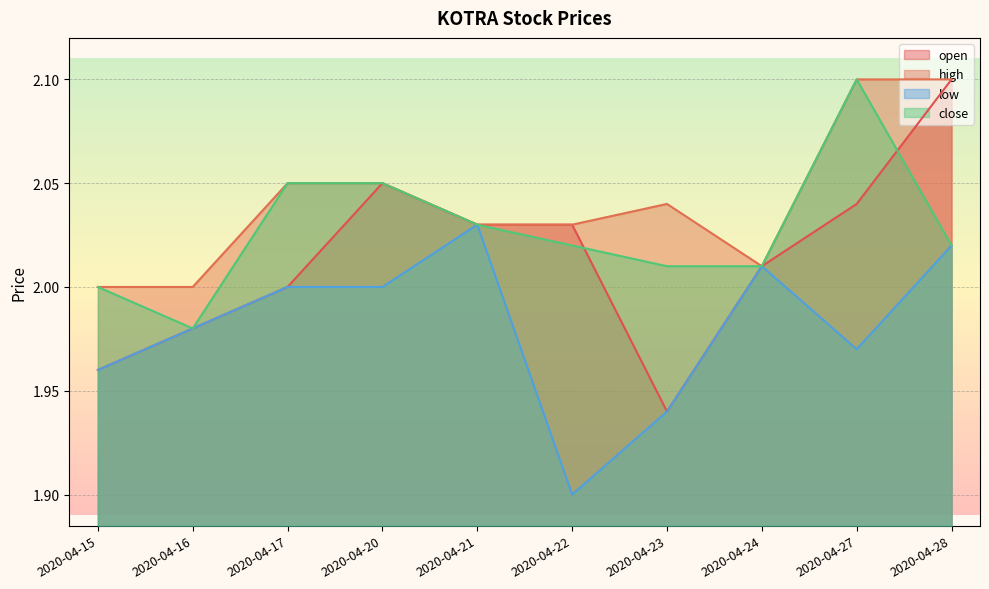

True or false: high and low cross at least once.

False